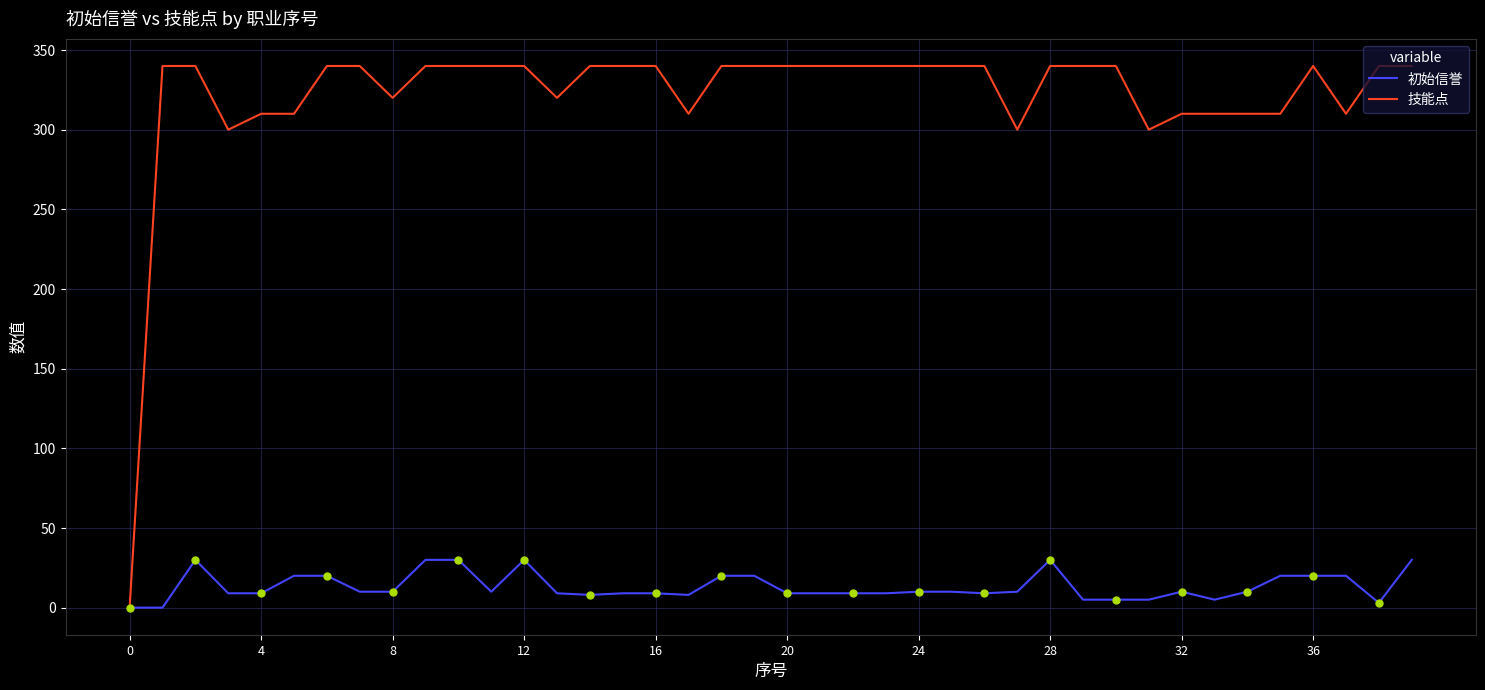

What are all the series names shown in the legend?

初始信誉, 技能点